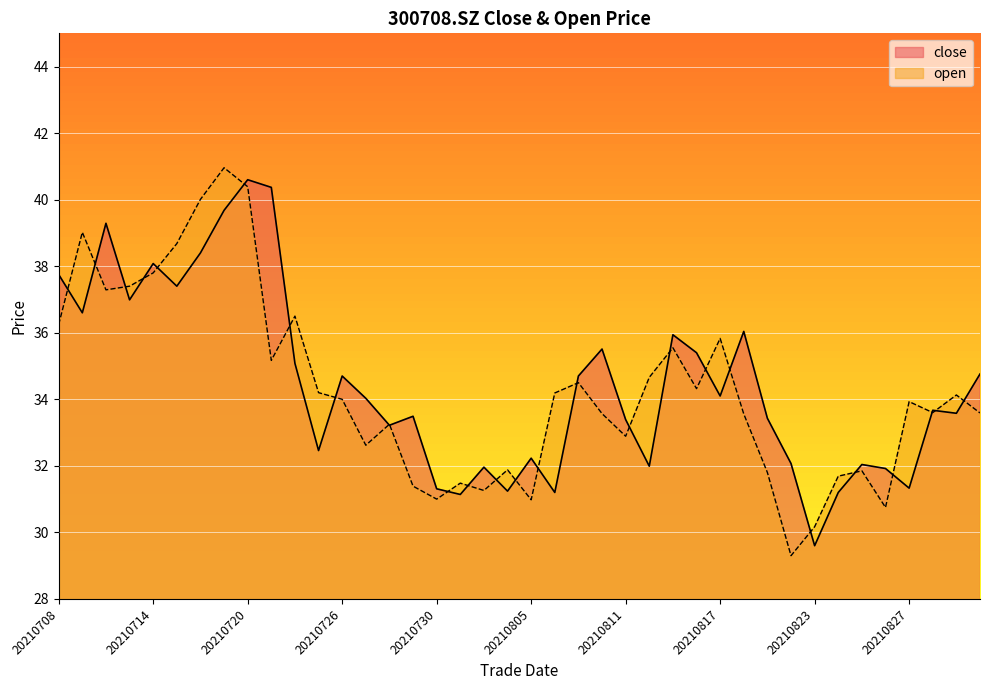

At which label does close reach its peak?

20210720